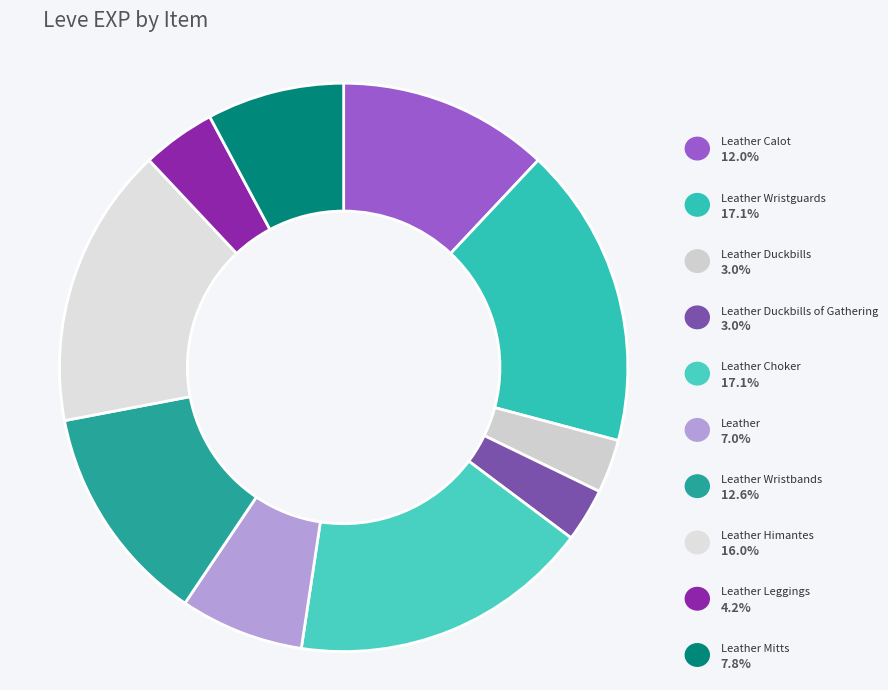

True or false: Leather Wristguards accounts for 32% of the total.

False